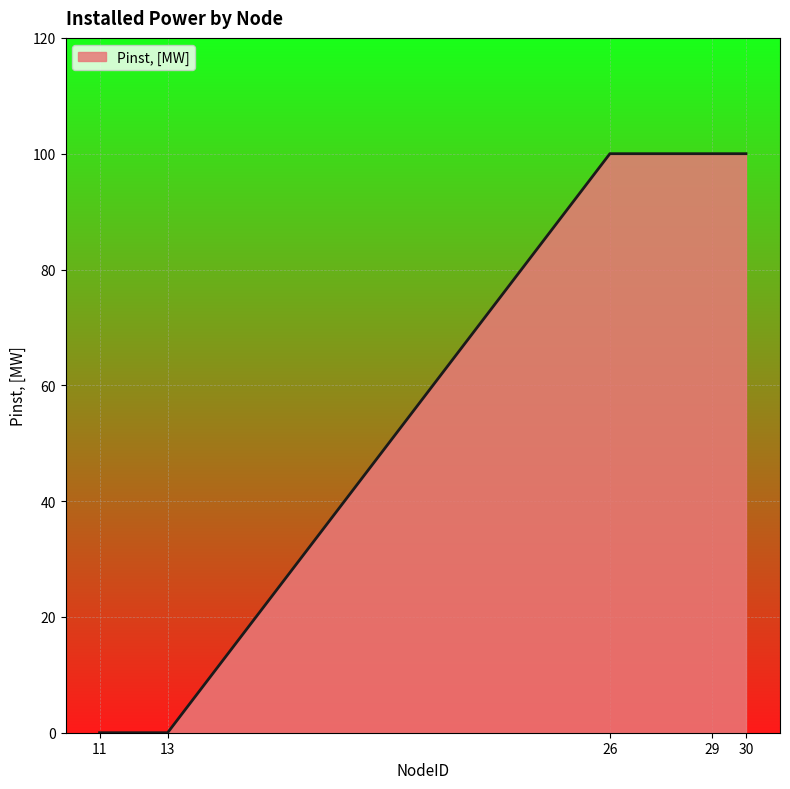

What is the greatest value displayed?

100